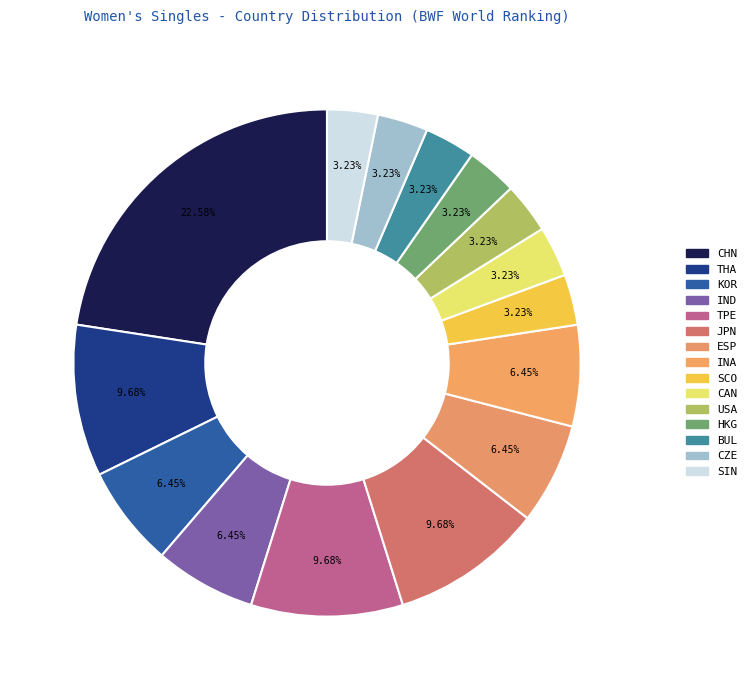

To the nearest percent, what is the difference between the CAN and ESP slice percentages?

3%